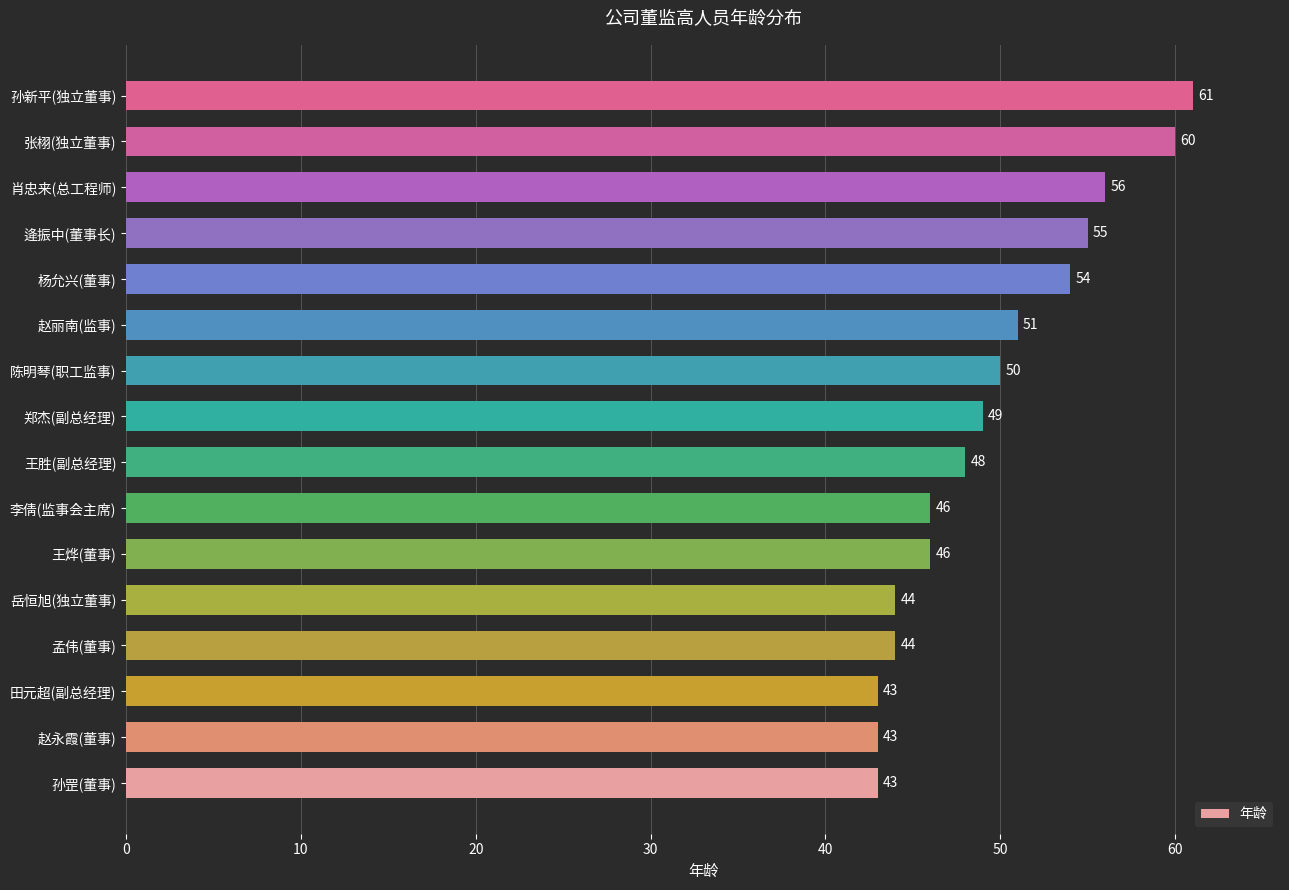

Reading bottom to top, transcribe all the data shown in this chart.

43	43	43	44	44	46	46	48	49	50	51	54	55	56	60	61